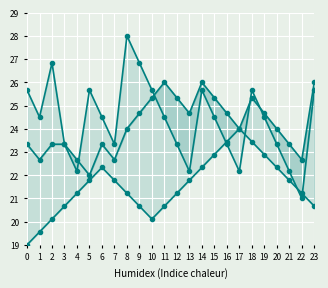

True or false: statusS_H_count and stationID_mean cross at least once.

False